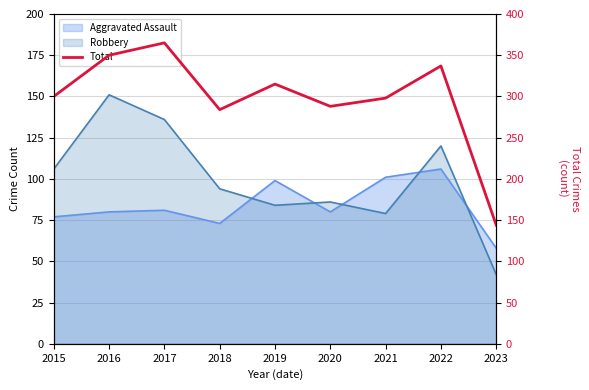

What is the average value?

298